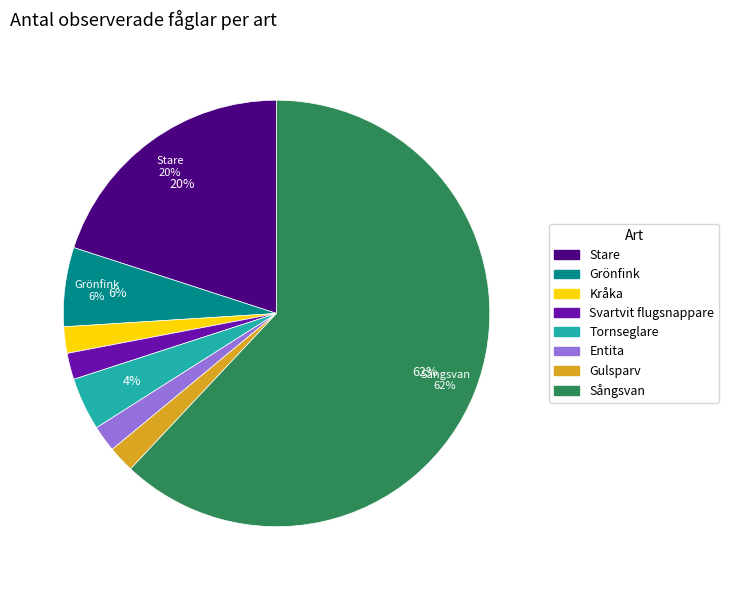

What is the ratio of the value at Entita to the value at Svartvit flugsnappare?

1.0